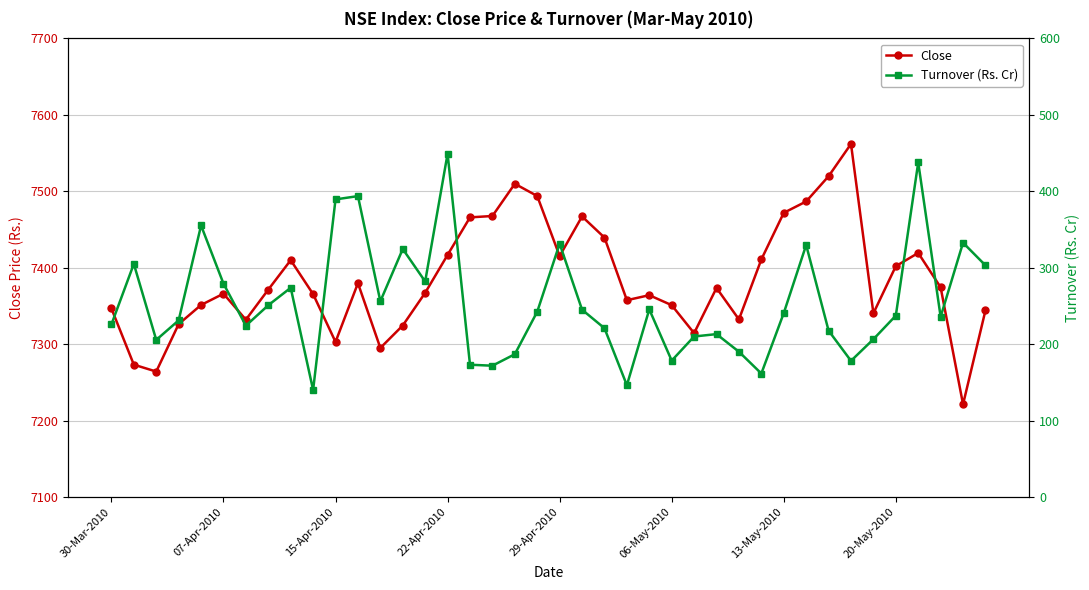

Is it true that Close equals 7332.5 at 28?

True